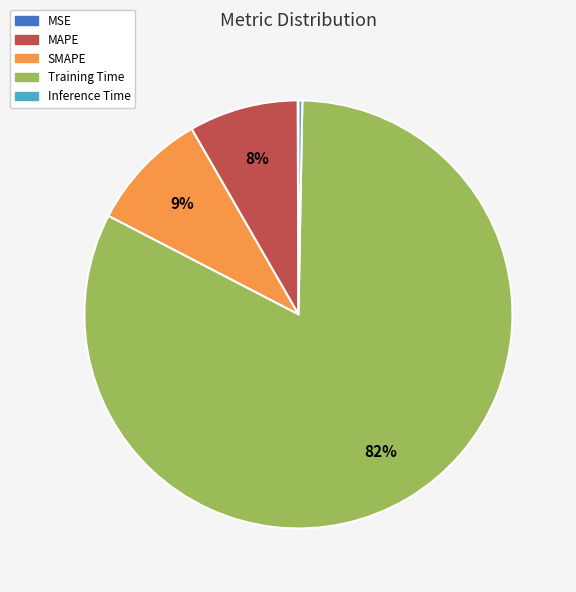

Which category has the biggest portion of the pie?

Training Time